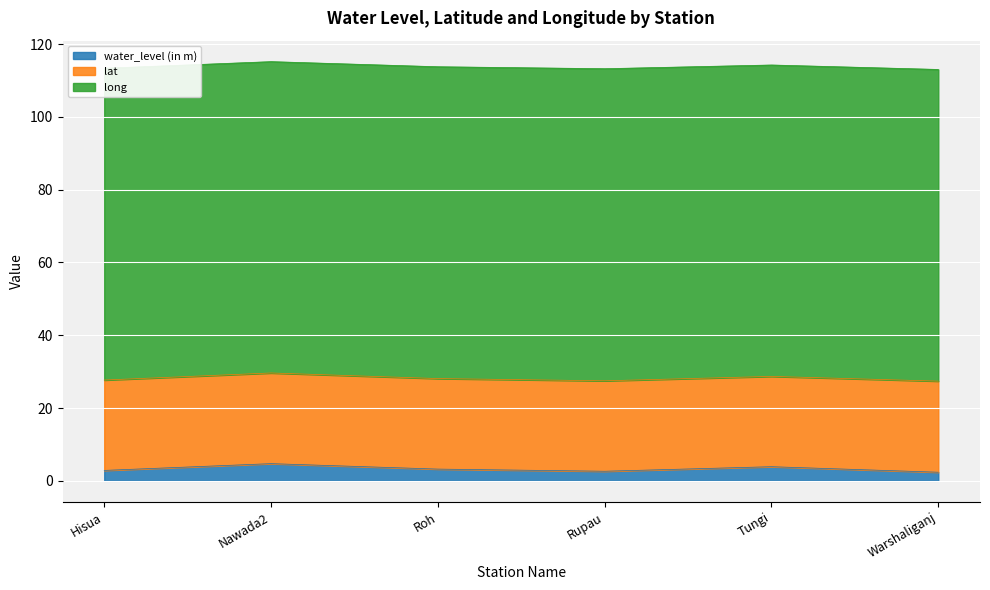

Rank the series by their maximum value, from highest to lowest.

long, lat, water_level (in m)